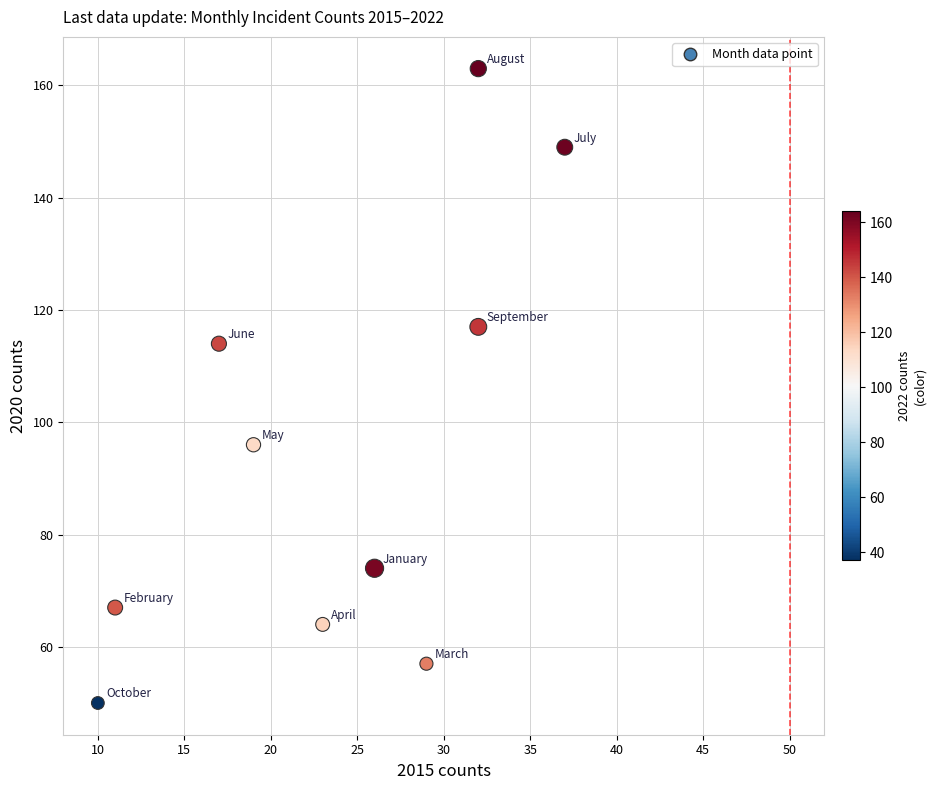

What Y value in the scatter plot is closest to 106?

114